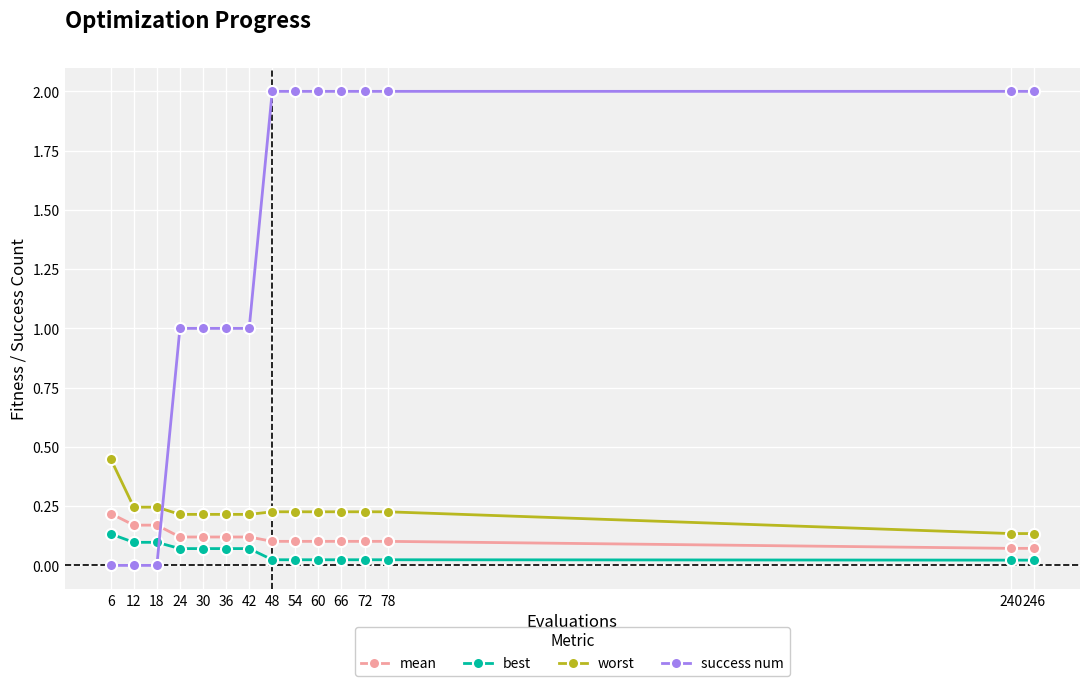

List the series in order of their peak value, lowest first.

best, mean, worst, success num